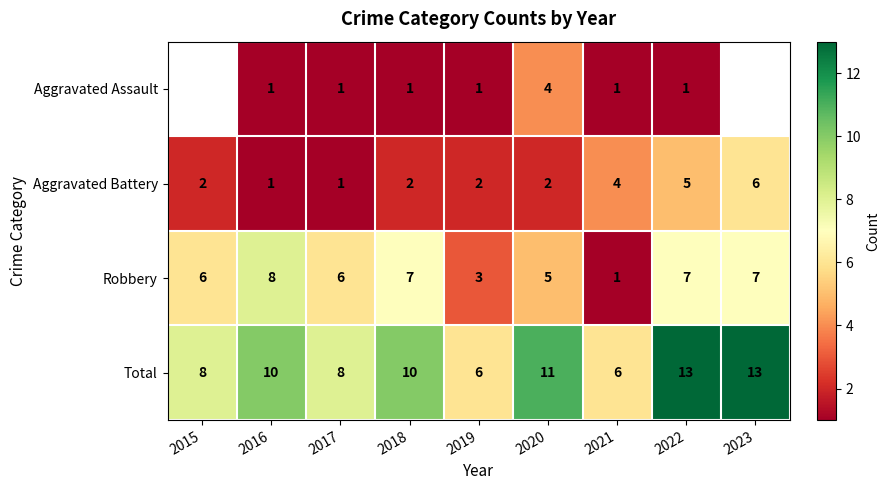

What is the difference between the highest and lowest values at 2017?

7